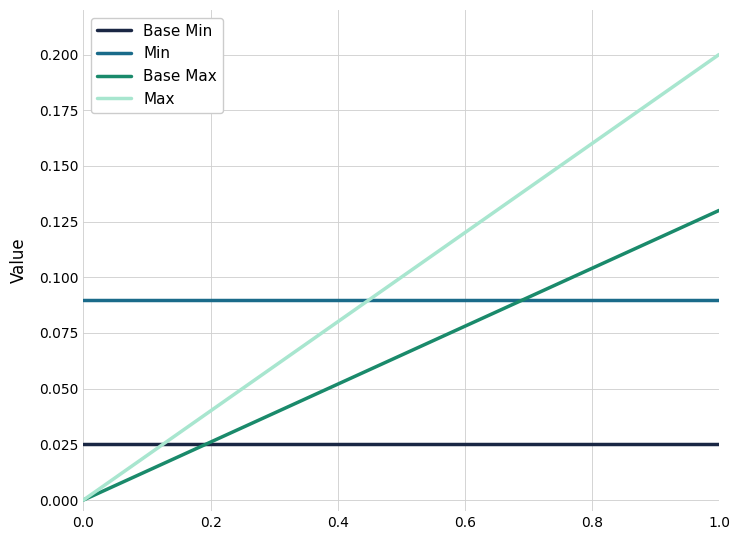

Count the number of categories in the chart.

15